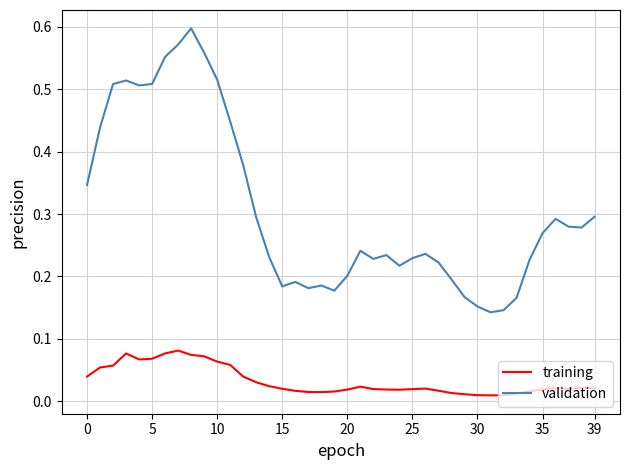

Which series has the largest range (max minus min)?

validation